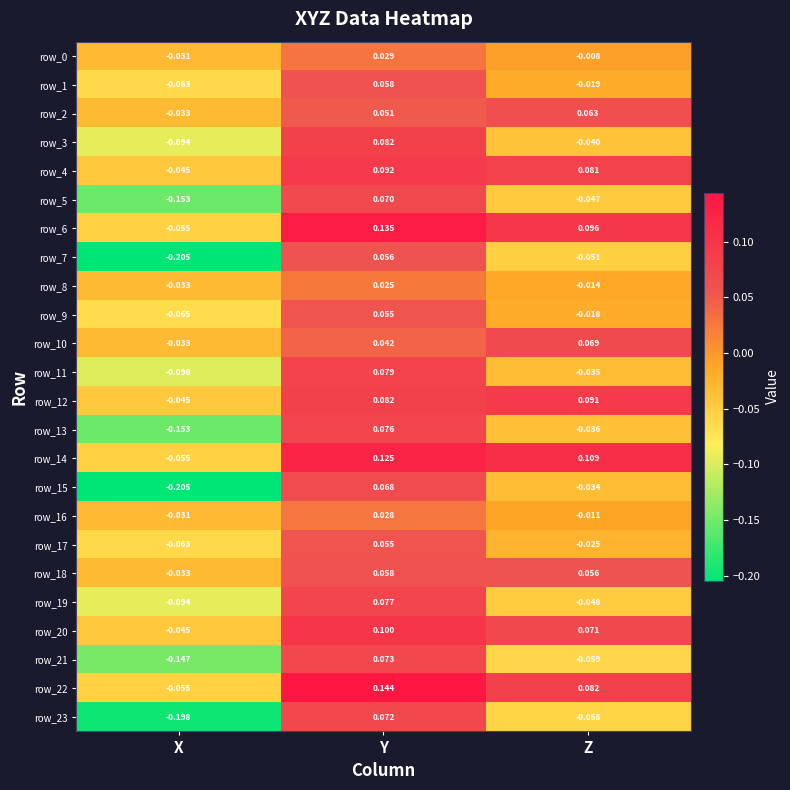

What is the difference between the second highest and minimum values in the row_21 series?

0.1